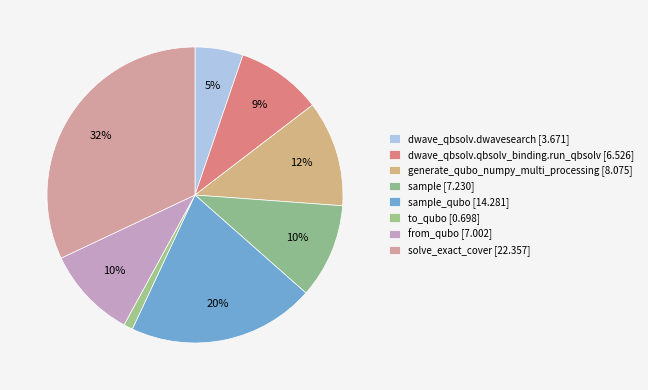

Is there any slice that represents more than half of the pie?

No